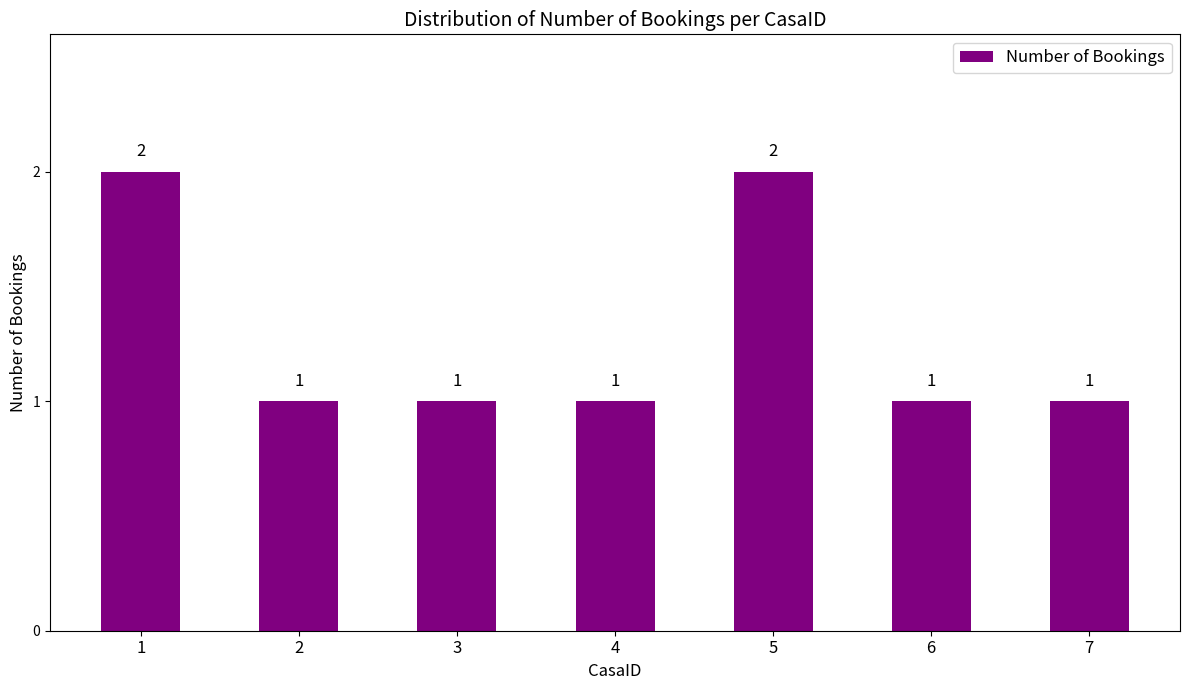

What is the value of the 4th bar from the left?

1